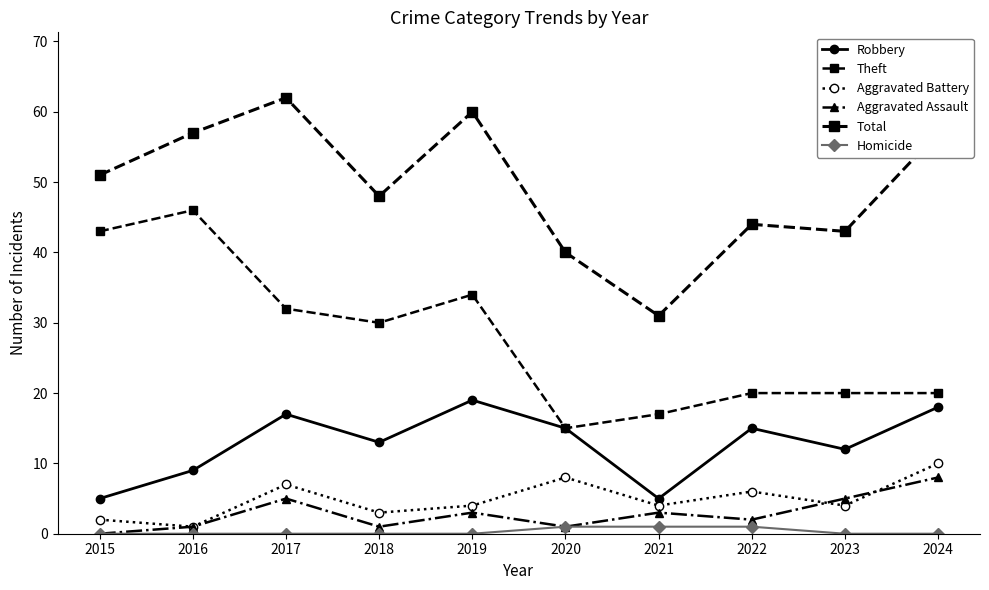

How many values in the Aggravated Assault series are below 3?

5